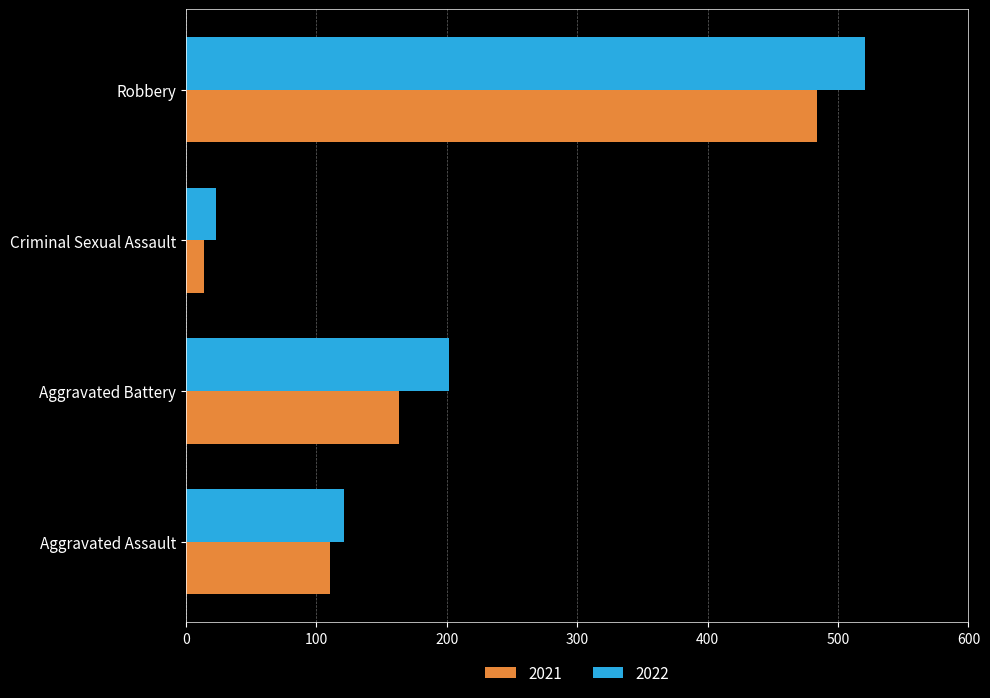

List the series in order of their overall mean, highest first.

2022, 2021